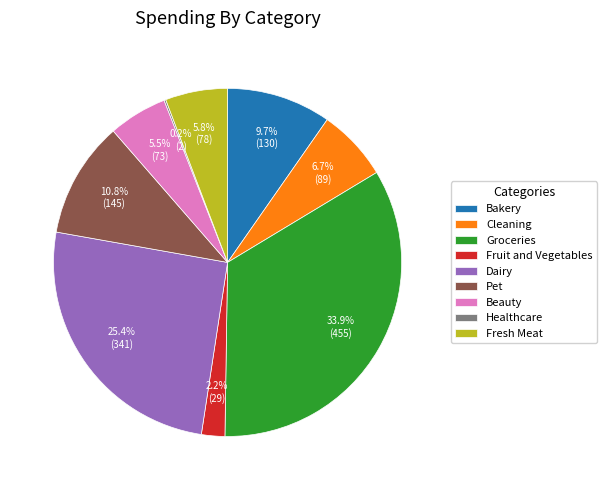

Which slice is the largest?

Groceries